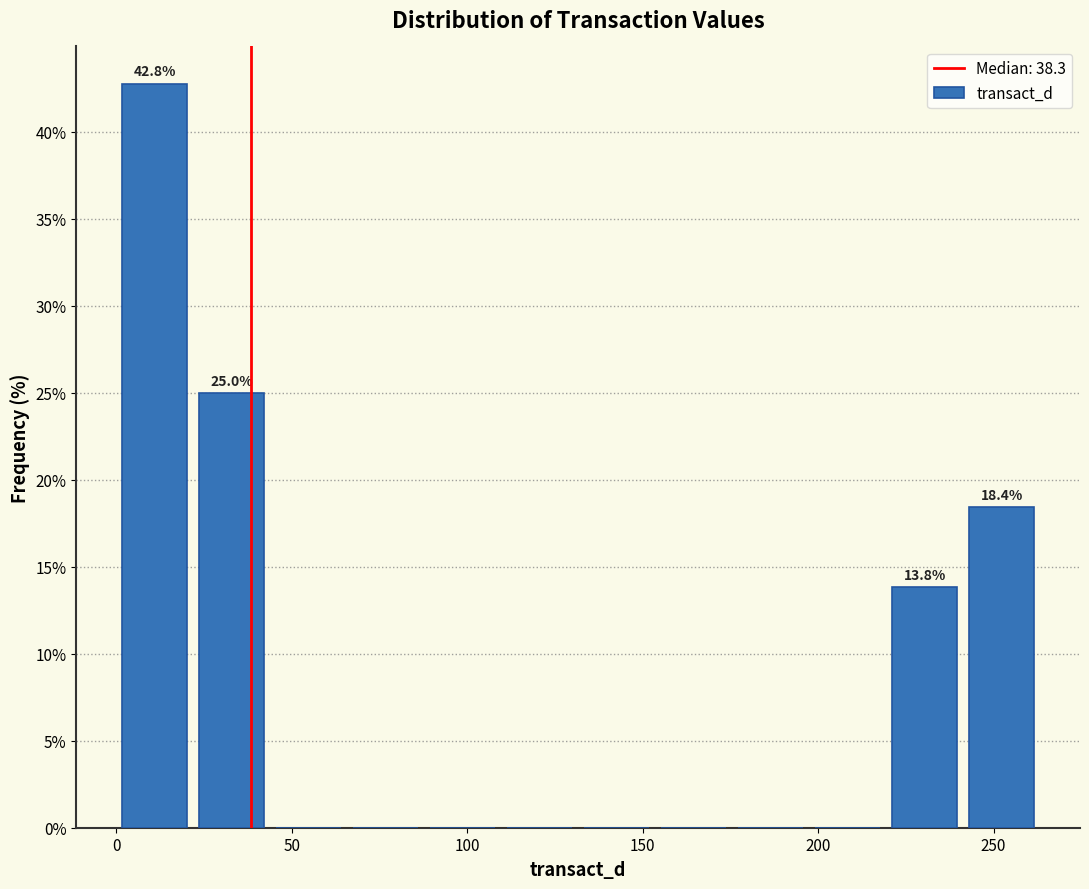

Which range on the x-axis has the tallest bar?

0 to 20